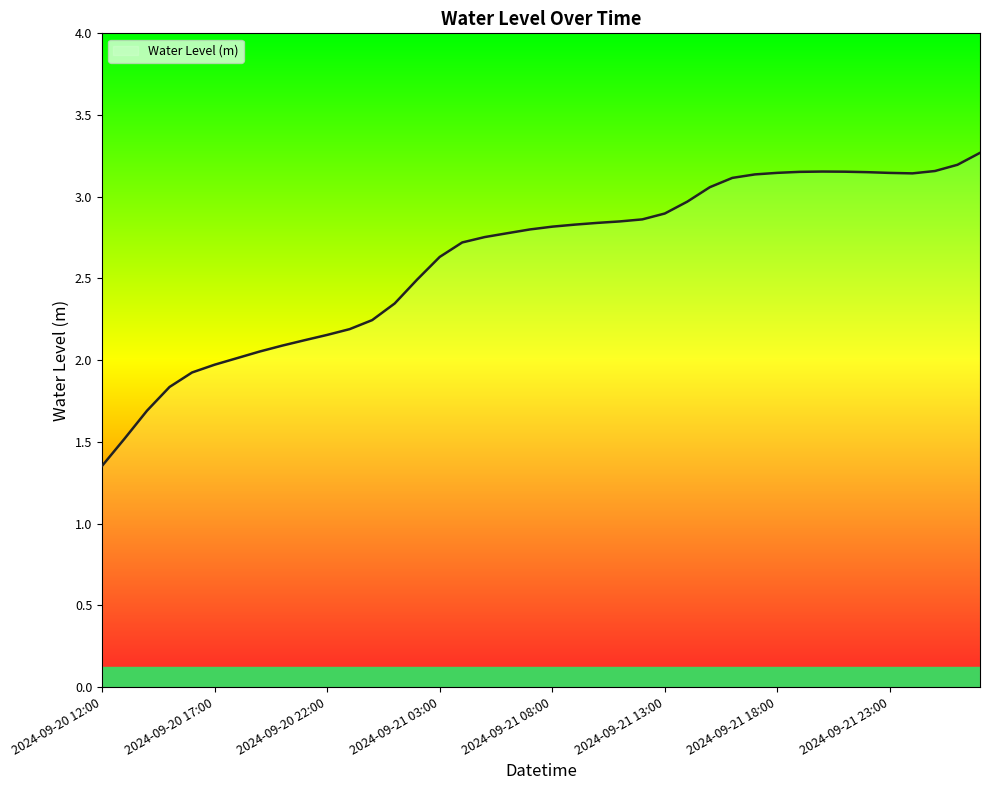

Rank the categories by value from highest to lowest.

2024-09-22 03:00, 2024-09-22 02:00, 2024-09-22 01:00, 2024-09-21 20:00, 2024-09-21 21:00, 2024-09-21 19:00, 2024-09-21 22:00, 2024-09-21 18:00, 2024-09-21 23:00, 2024-09-22 00:00, 2024-09-21 17:00, 2024-09-21 16:00, 2024-09-21 15:00, 2024-09-21 14:00, 2024-09-21 13:00, 2024-09-21 12:00, 2024-09-21 11:00, 2024-09-21 10:00, 2024-09-21 09:00, 2024-09-21 08:00, 2024-09-21 07:00, 2024-09-21 06:00, 2024-09-21 05:00, 2024-09-21 04:00, 2024-09-21 03:00, 2024-09-21 02:00, 2024-09-21 01:00, 2024-09-21 00:00, 2024-09-20 23:00, 2024-09-20 22:00, 2024-09-20 21:00, 2024-09-20 20:00, 2024-09-20 19:00, 2024-09-20 18:00, 2024-09-20 17:00, 2024-09-20 16:00, 2024-09-20 15:00, 2024-09-20 14:00, 2024-09-20 13:00, 2024-09-20 12:00